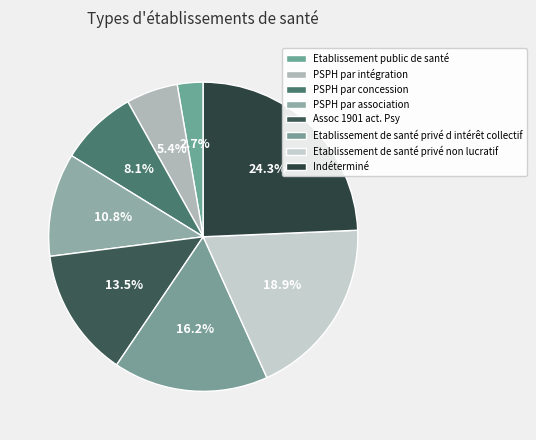

Is Assoc 1901 act. Psy the majority of the pie?

No